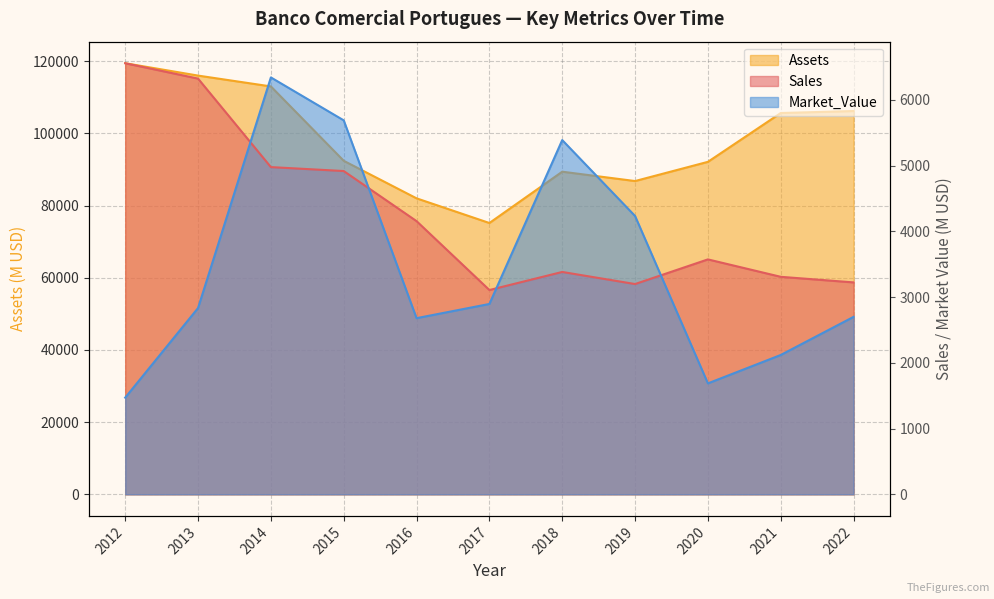

Which series changed the most between 2018 and 2020?

Market_Value